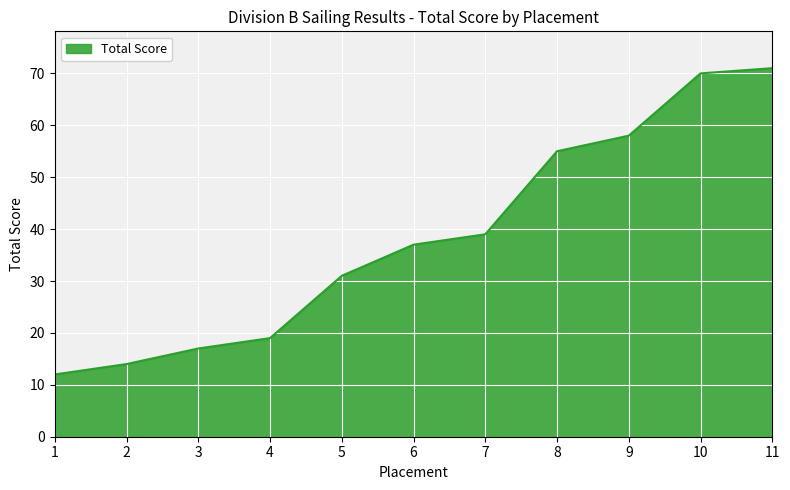

What is the difference between the maximum and second lowest values?

57